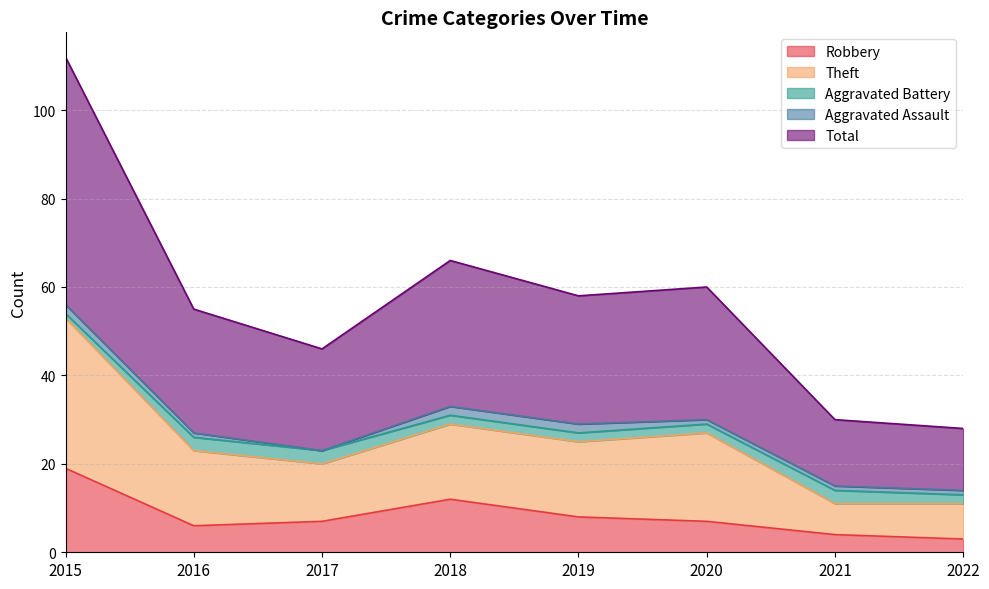

Which category has the highest value in the Robbery series?

2015